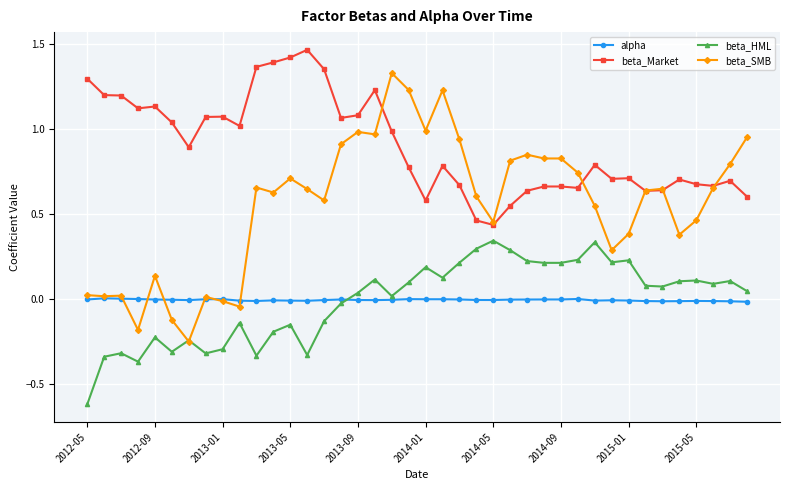

True or false: beta_SMB has more than 2 interior local peaks.

True